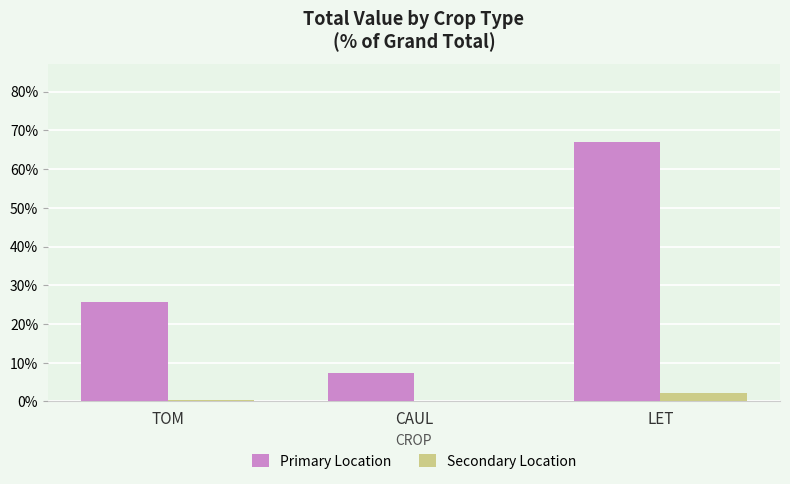

How many data points in Primary Location are above 25?

2